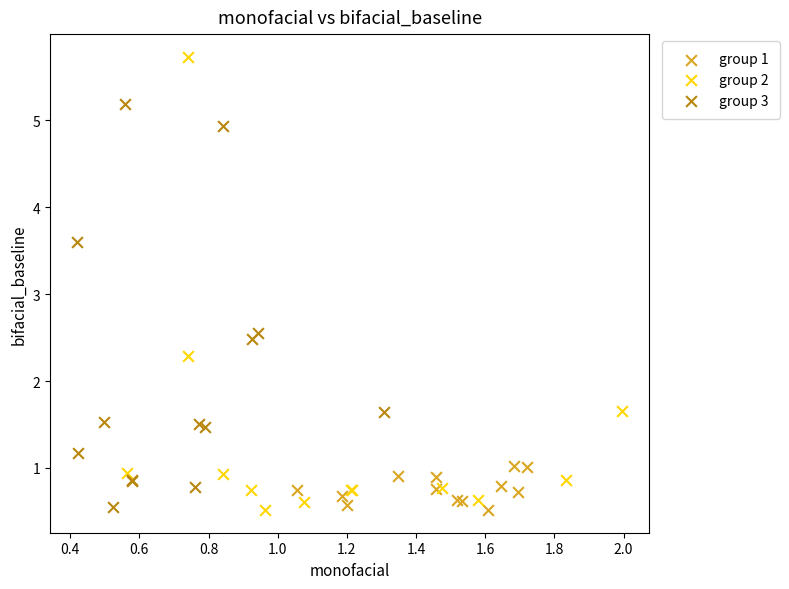

What are all the series names shown in the legend?

group 1, group 2, group 3